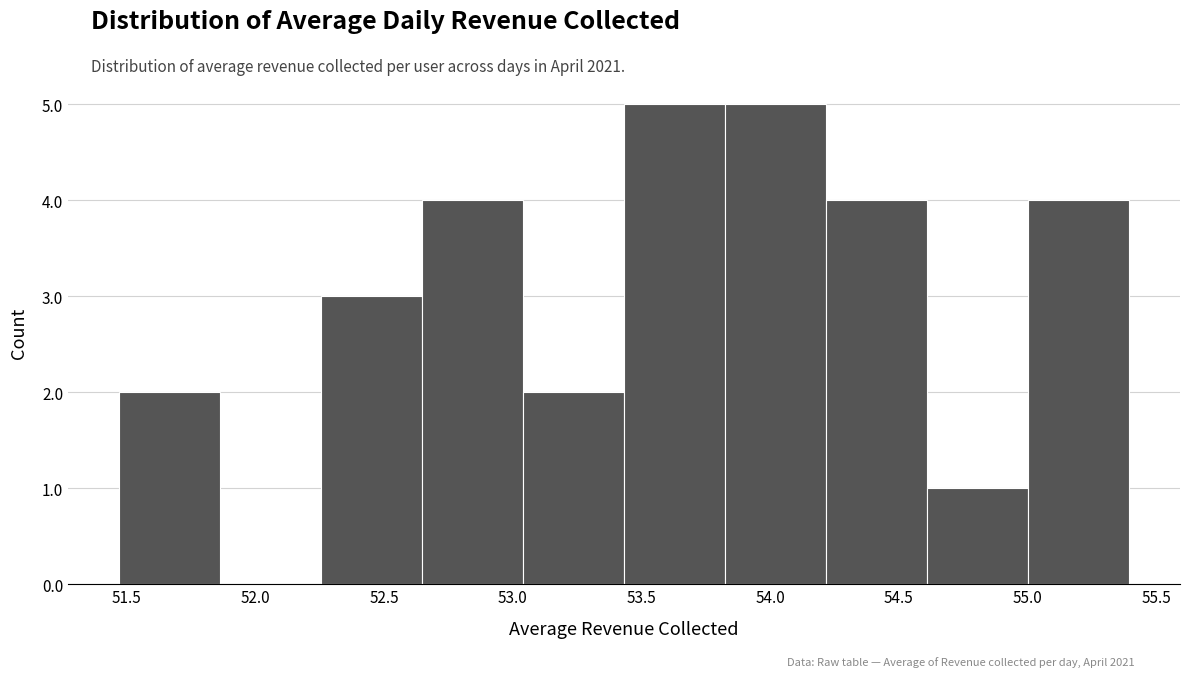

How tall is the bar that spans 53.45 to 53.85 on the x-axis? Neither the bar edges nor the heights are printed on the chart, so give them approximately, as read against the axes.

5